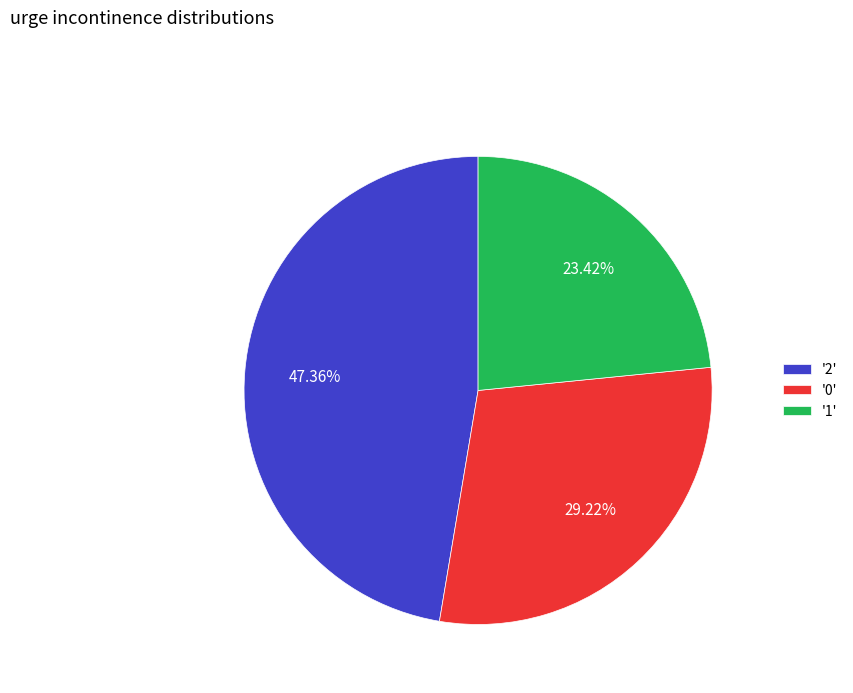

Which has a higher value, '2' or '0'?

'2'